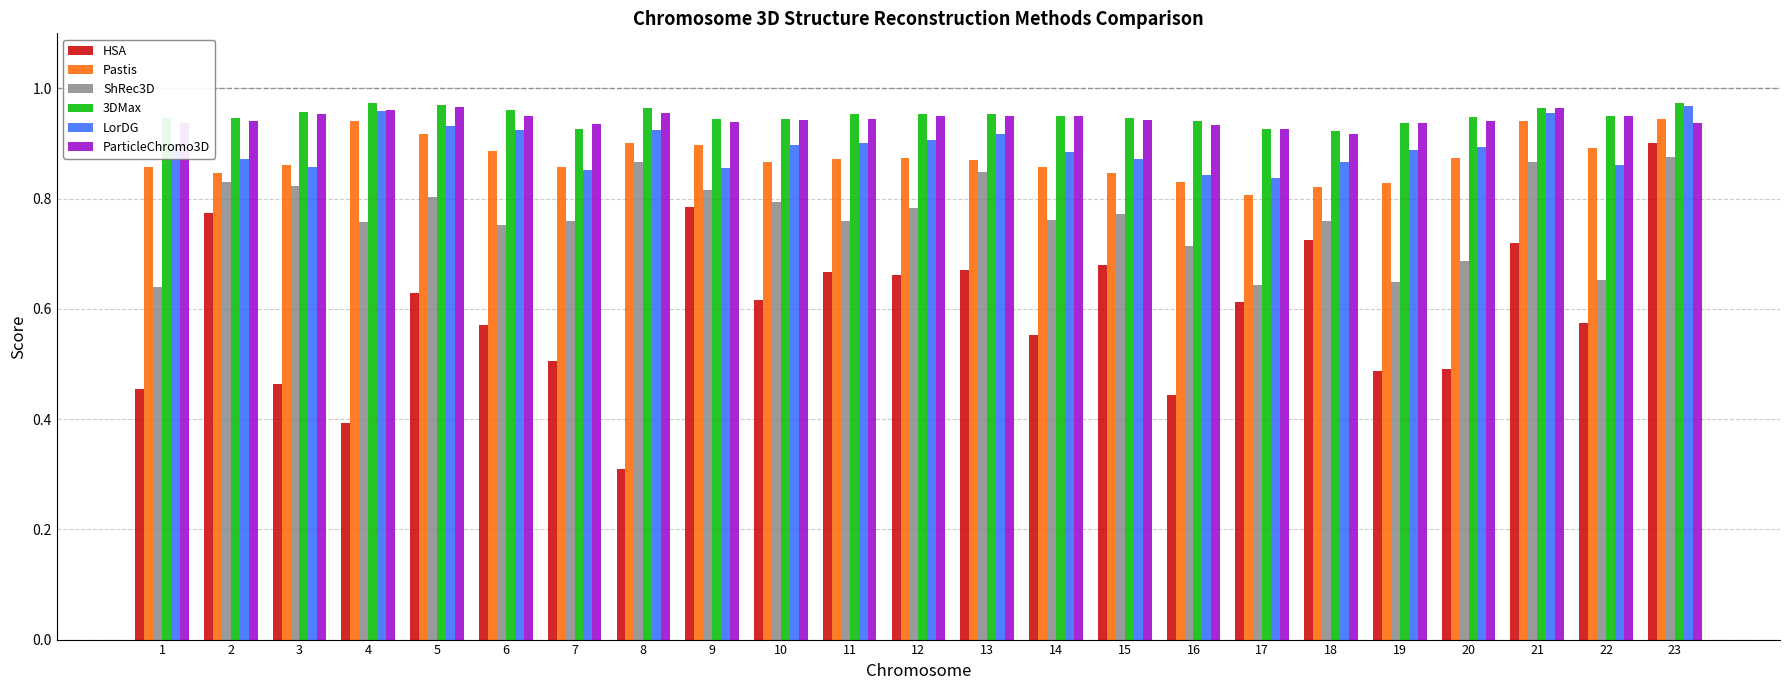

True or false: Pastis has a value of 0.9 at 3.

True